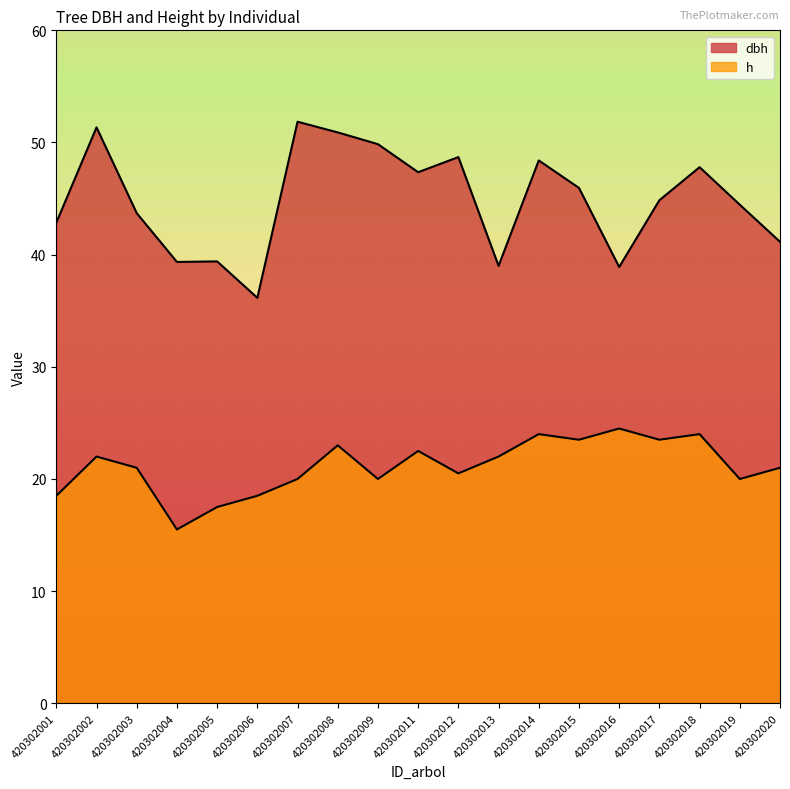

How many values in the dbh series are below 44?

8